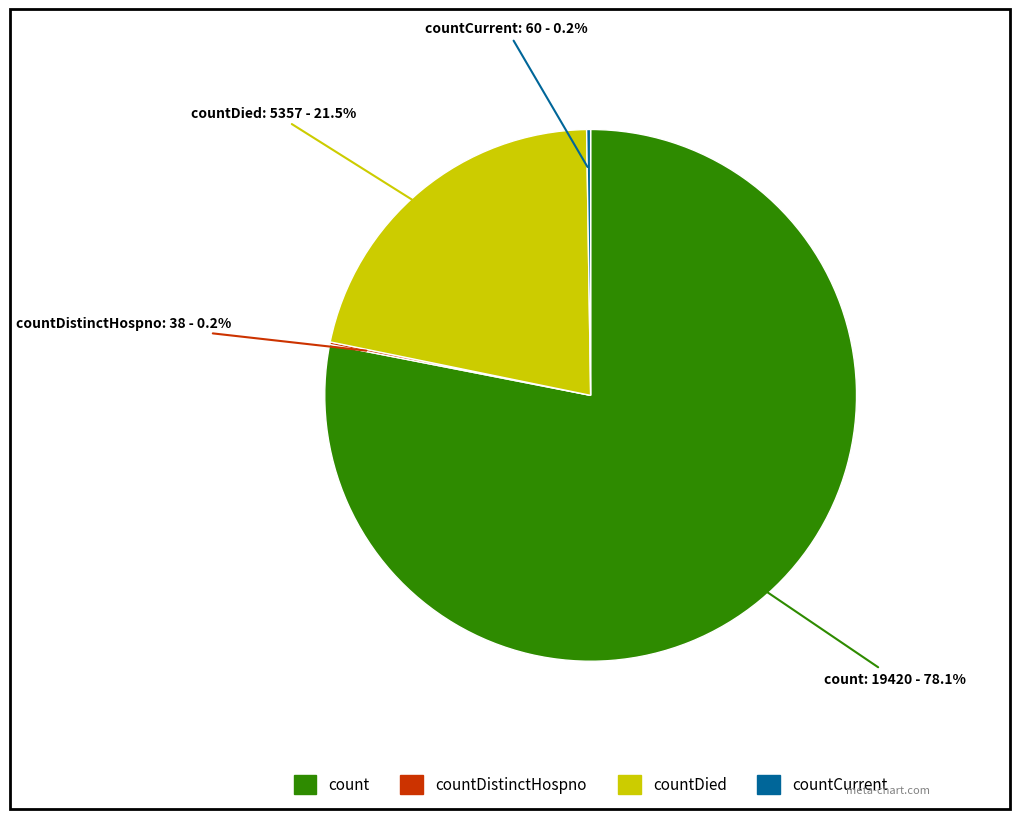

Is there a majority slice in this chart?

Yes